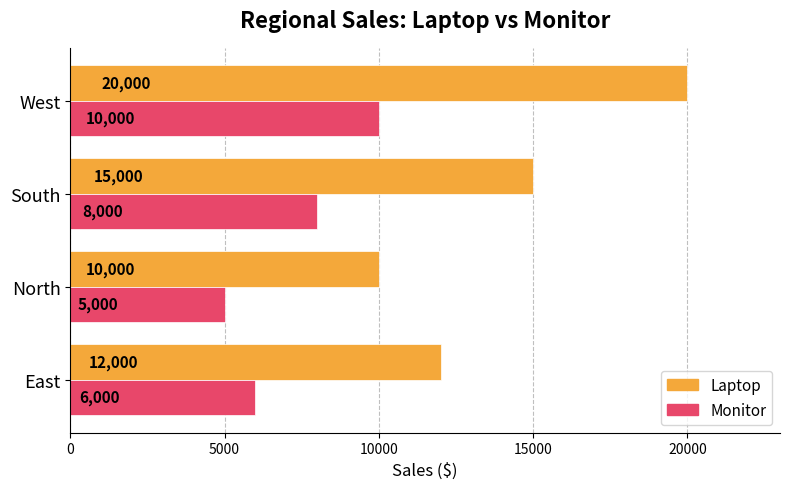

Is it true that Laptop equals 12000 at East?

True